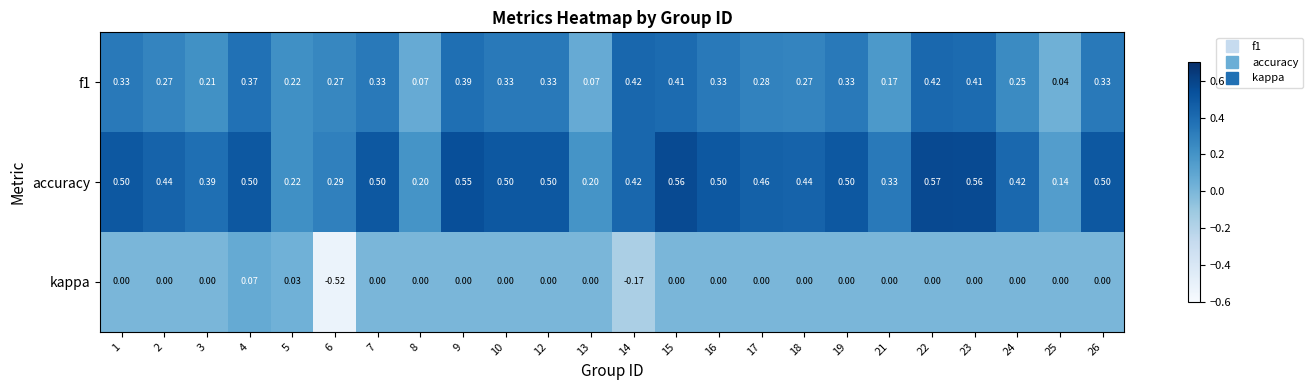

Between 4 and 10, which series saw the biggest shift?

kappa